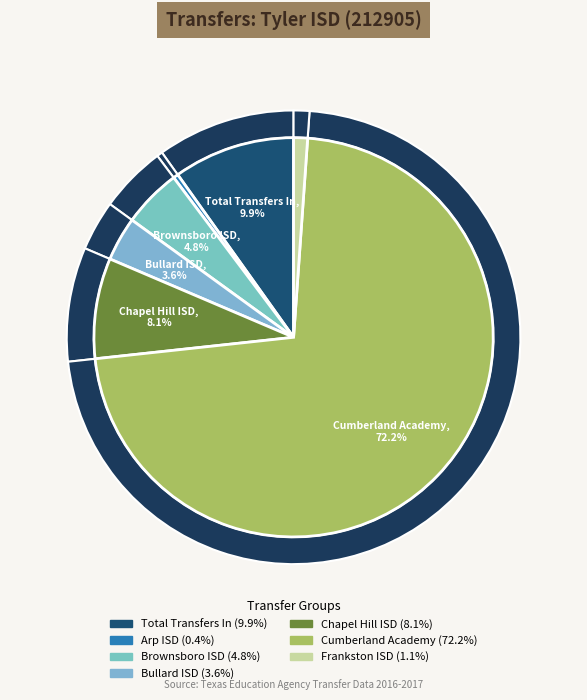

Is it true that Transfers In From is 10% of the pie?

True